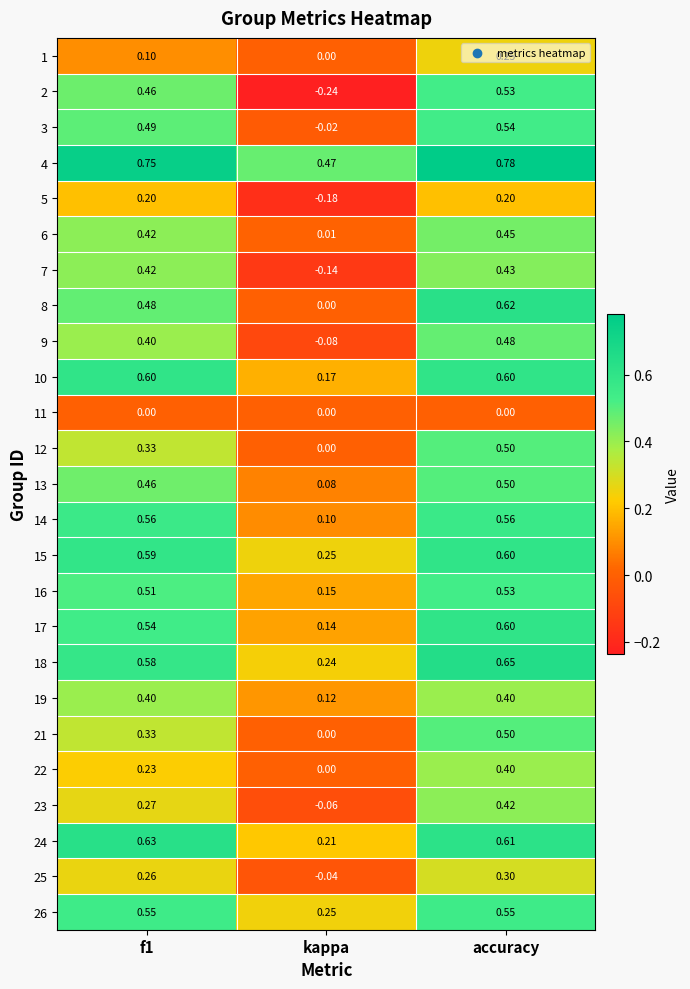

Is the value of 2 at accuracy greater than the value of 25 at kappa?

Yes